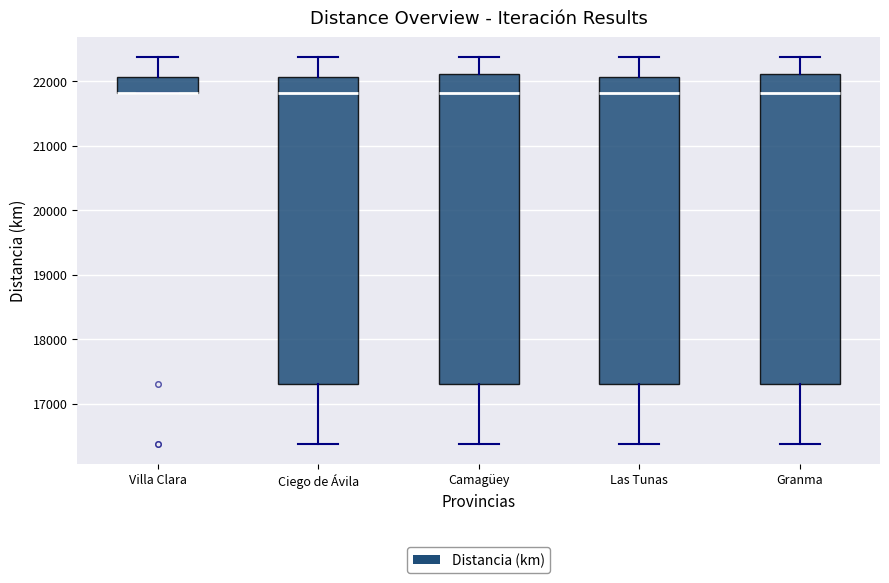

Where is the upper edge of the box for Villa Clara on the y-axis? The values are not printed on the chart, so give them approximately, as read against the axis.

22100